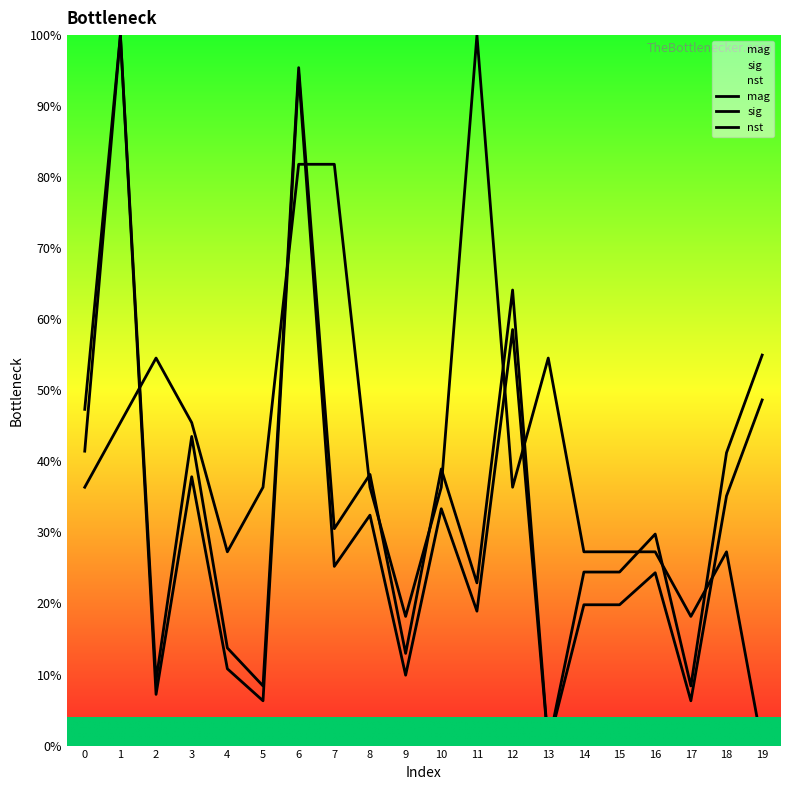

Which series ends up on top after the final intersection of mag and nst?

mag